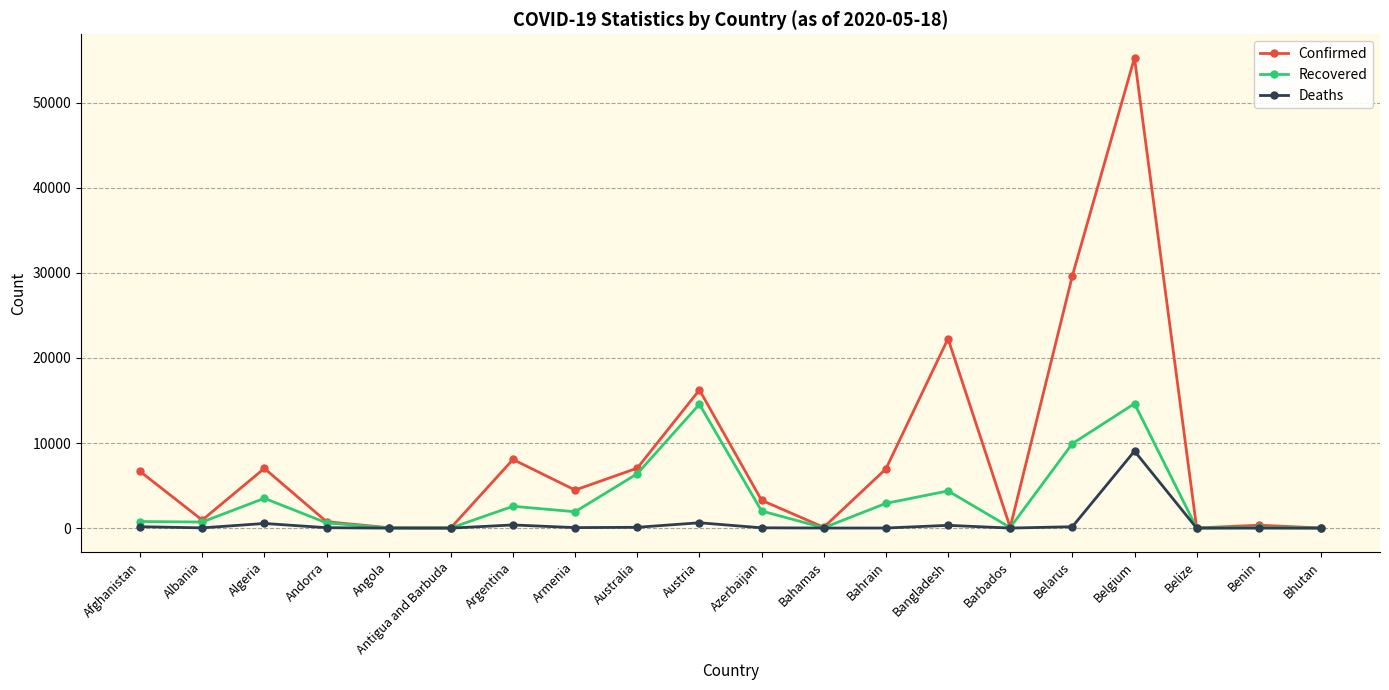

List the series in order of their peak value, highest first.

Confirmed, Recovered, Deaths